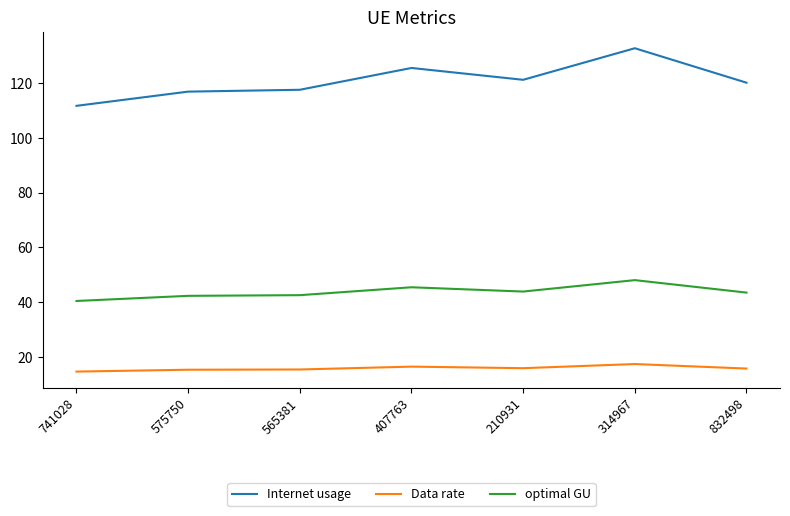

In Internet usage, how many points are higher than both neighbors (excluding endpoints)?

2